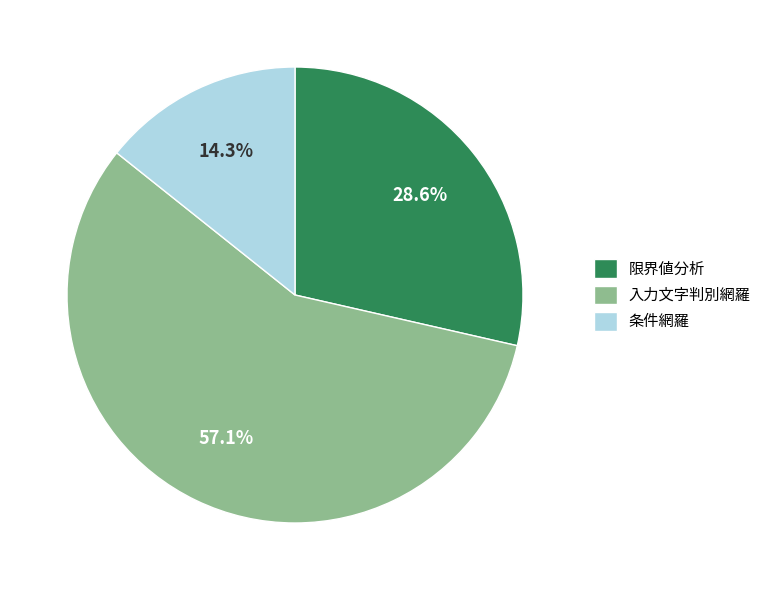

How many segments does this pie chart have?

3